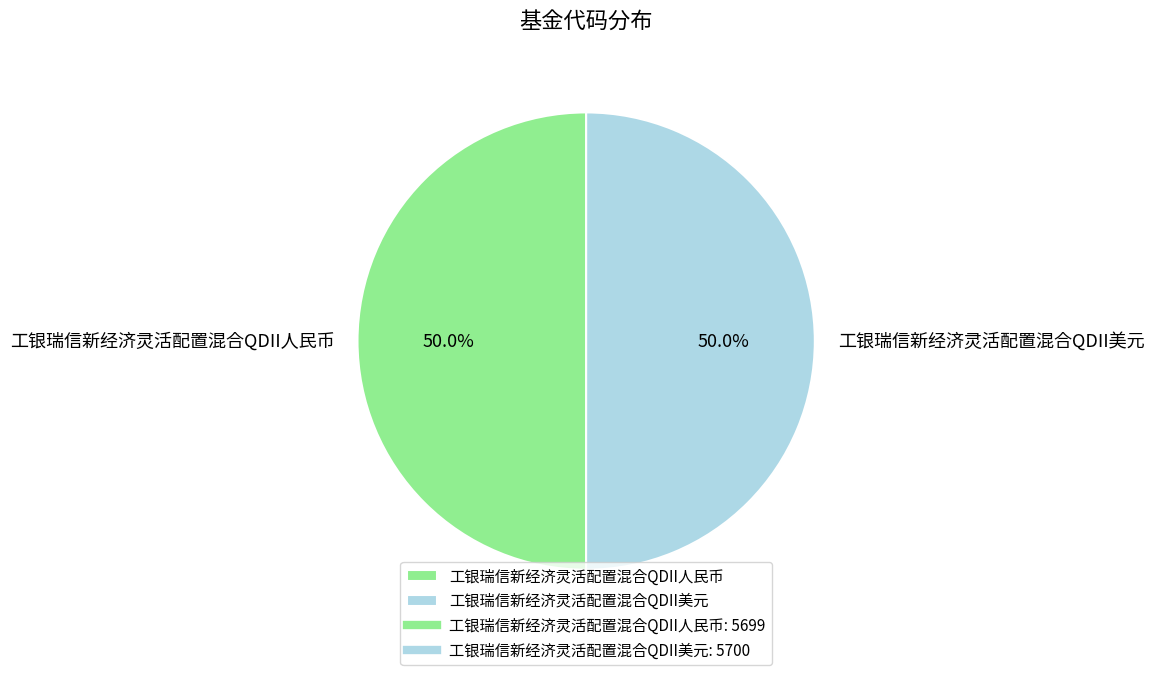

How much of the chart is everything except 工银瑞信新经济灵活配置混合QDII美元?

50.0%